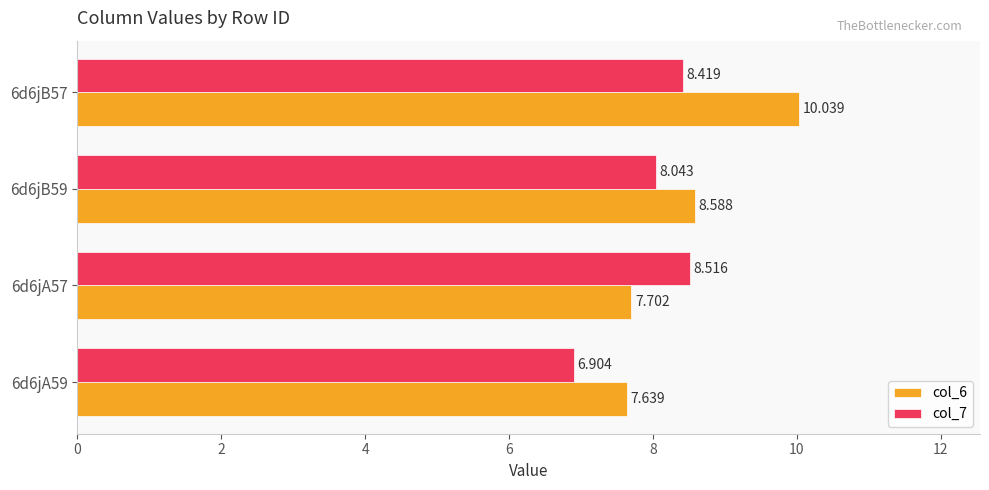

Which series has the largest total across all categories?

col_6